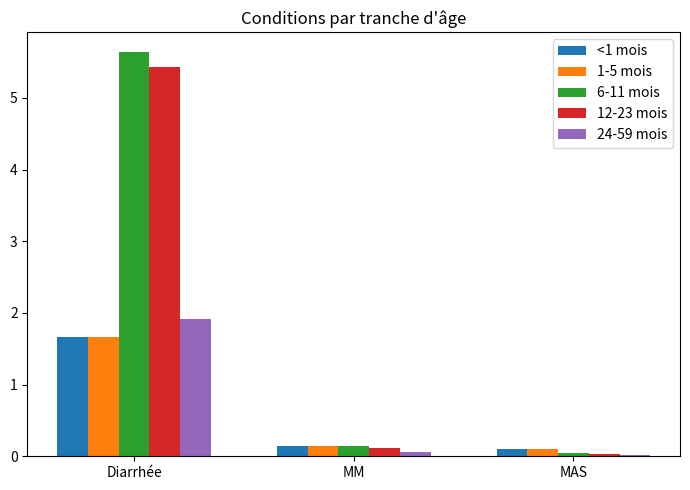

What is the difference between the maximum and second lowest values in the 1-5 mois series?

1.5